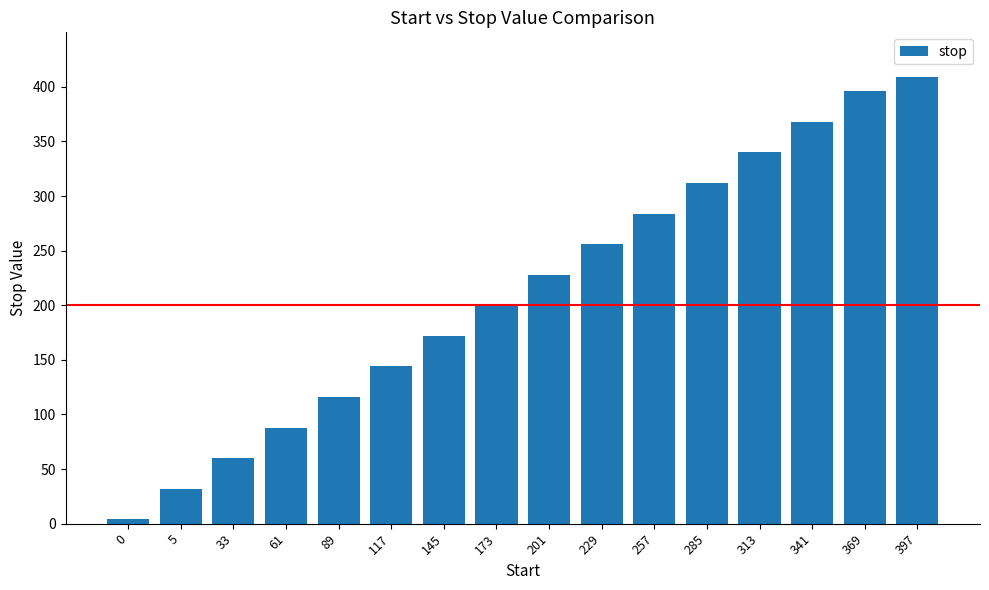

Approximately how many times larger is the value at 201 compared to 229?

0.9